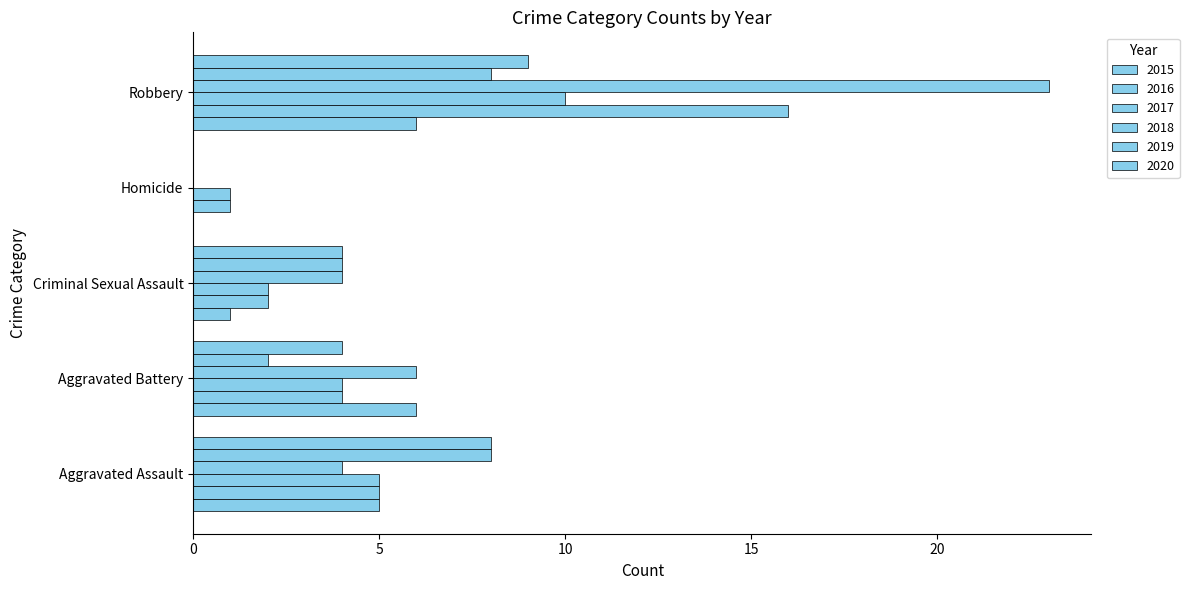

Reading right to left, extract all data points from this chart.

2015: Robbery=6	Homicide=0	Criminal Sexual Assault=1	Aggravated Battery=6	Aggravated Assault=5
2016: Robbery=16	Homicide=1	Criminal Sexual Assault=2	Aggravated Battery=4	Aggravated Assault=5
2017: Robbery=10	Homicide=1	Criminal Sexual Assault=2	Aggravated Battery=4	Aggravated Assault=5
2018: Robbery=23	Homicide=0	Criminal Sexual Assault=4	Aggravated Battery=6	Aggravated Assault=4
2019: Robbery=8	Homicide=0	Criminal Sexual Assault=4	Aggravated Battery=2	Aggravated Assault=8
2020: Robbery=9	Homicide=0	Criminal Sexual Assault=4	Aggravated Battery=4	Aggravated Assault=8